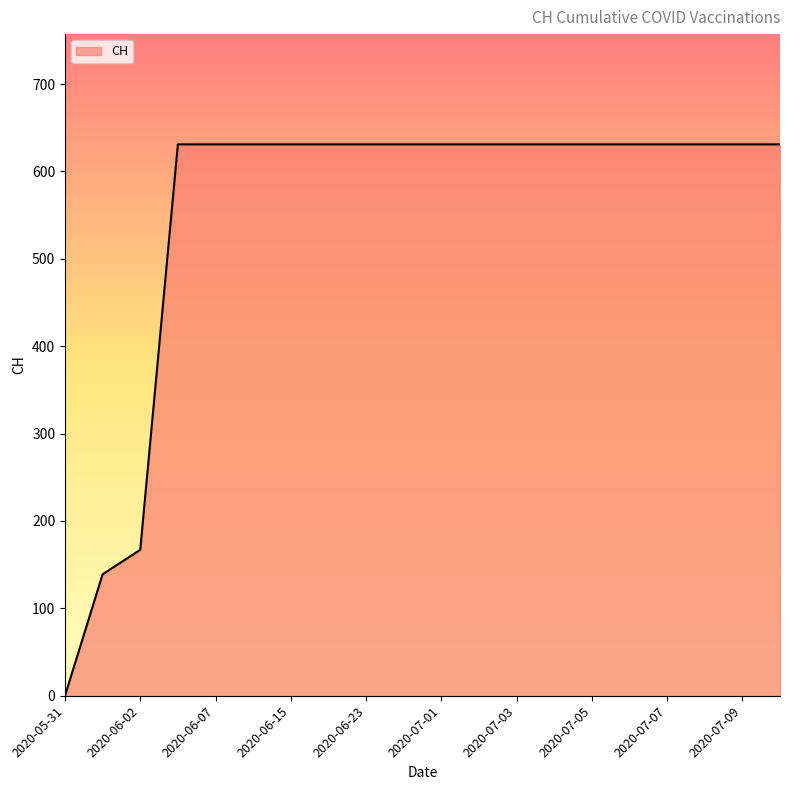

What is the greatest value displayed?

631